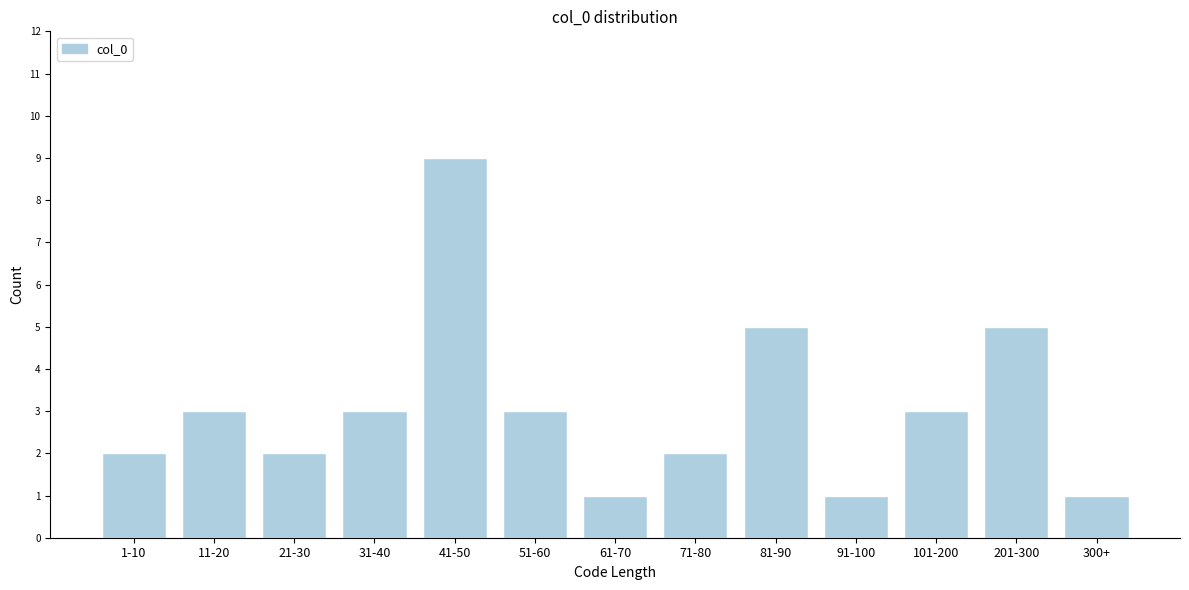

Reading left to right, list all the values displayed in this chart.

1-10=2	11-20=3	21-30=2	31-40=3	41-50=9	51-60=3	61-70=1	71-80=2	81-90=5	91-100=1	101-200=3	201-300=5	300+=1